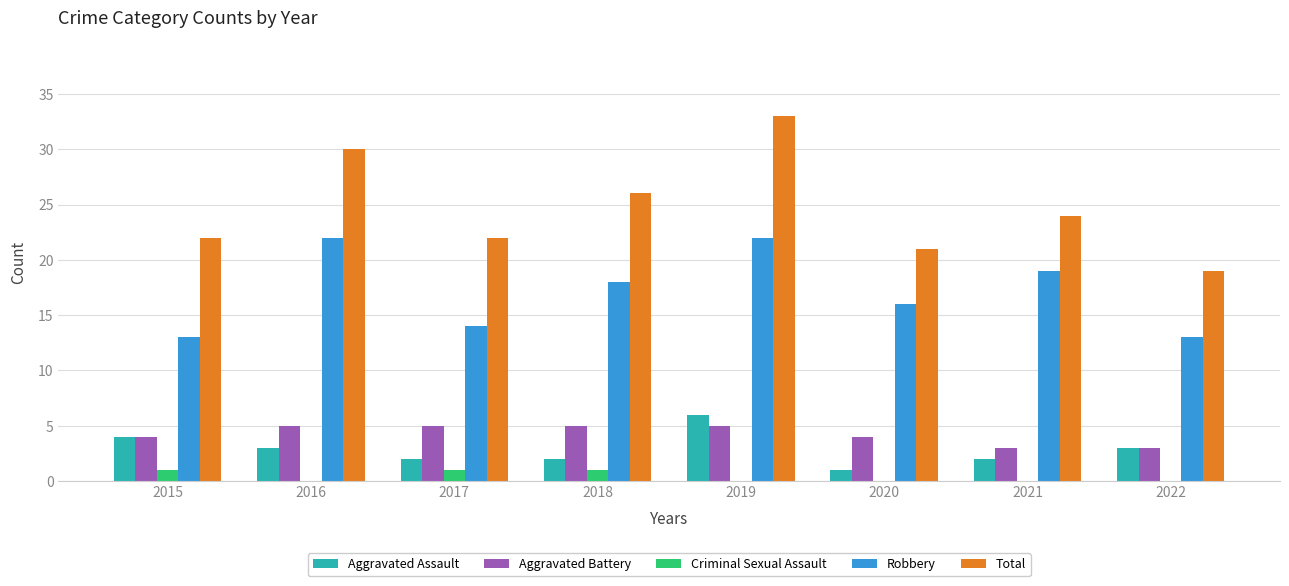

Reading right to left, extract all data points from this chart.

Aggravated Assault: 2022=3	2021=2	2020=1	2019=6	2018=2	2017=2	2016=3	2015=4
Aggravated Battery: 2022=3	2021=3	2020=4	2019=5	2018=5	2017=5	2016=5	2015=4
Criminal Sexual Assault: 2022=0	2021=0	2020=0	2019=0	2018=1	2017=1	2016=0	2015=1
Robbery: 2022=13	2021=19	2020=16	2019=22	2018=18	2017=14	2016=22	2015=13
Total: 2022=19	2021=24	2020=21	2019=33	2018=26	2017=22	2016=30	2015=22